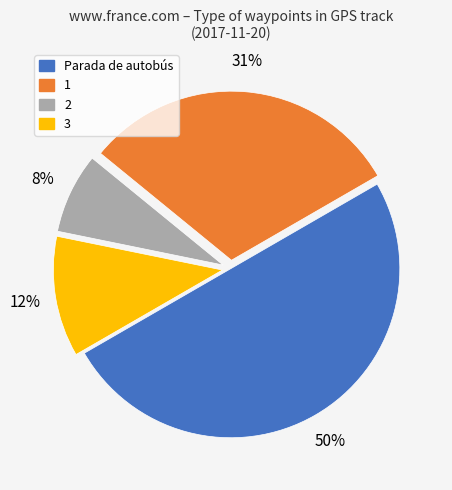

Which slice is the largest?

Parada de autobús